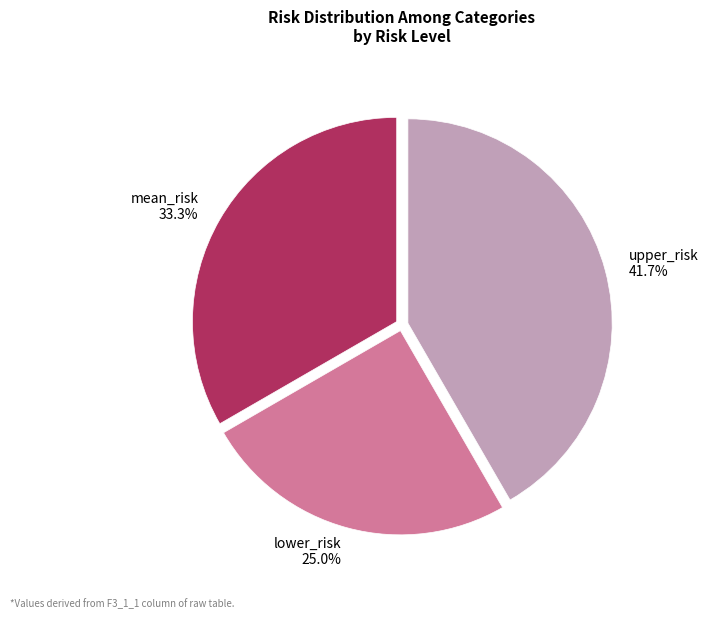

To the nearest percent, what is the difference between the largest and smallest slice percentages?

17%